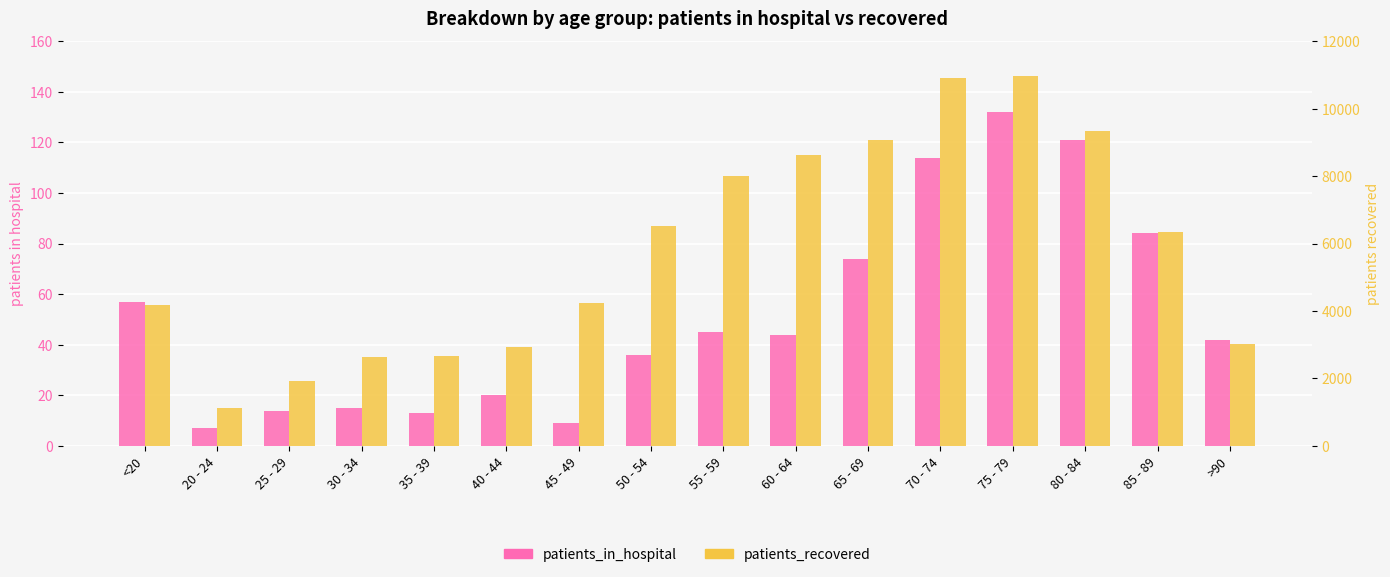

The value of patients_in_hospital at 35 - 39 is 8. True or false?

False